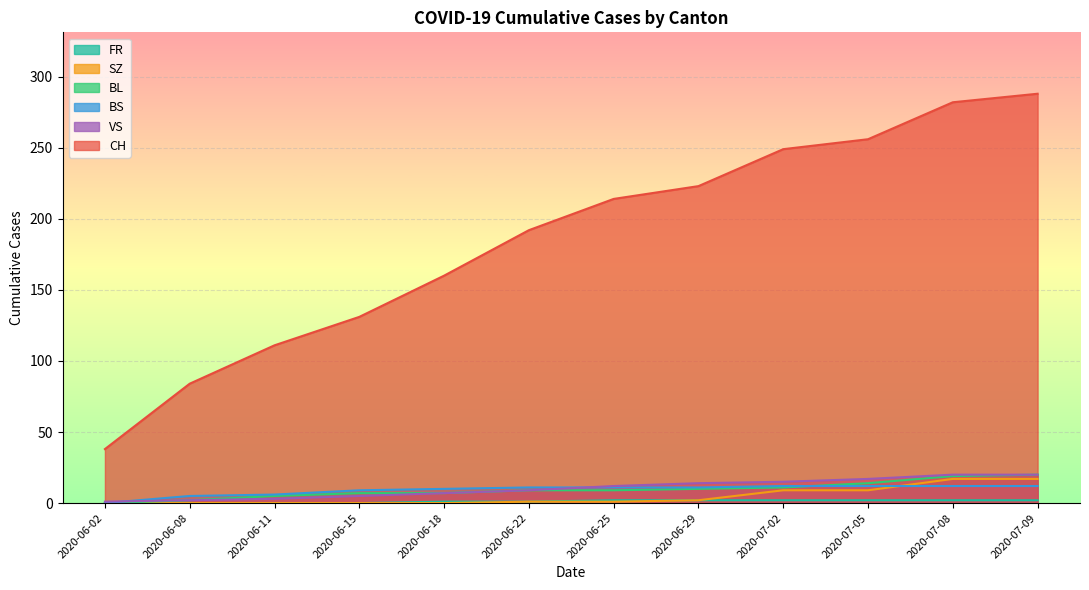

What is the total value across all series at 2020-07-09?

359